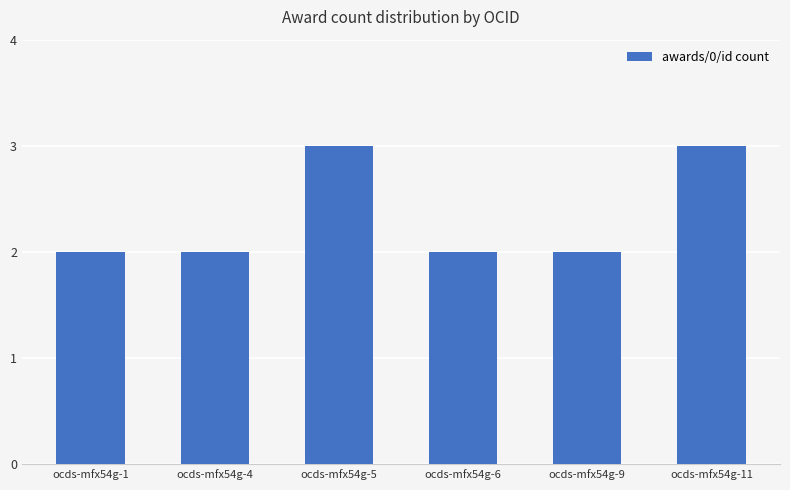

Are the bars horizontal?

No